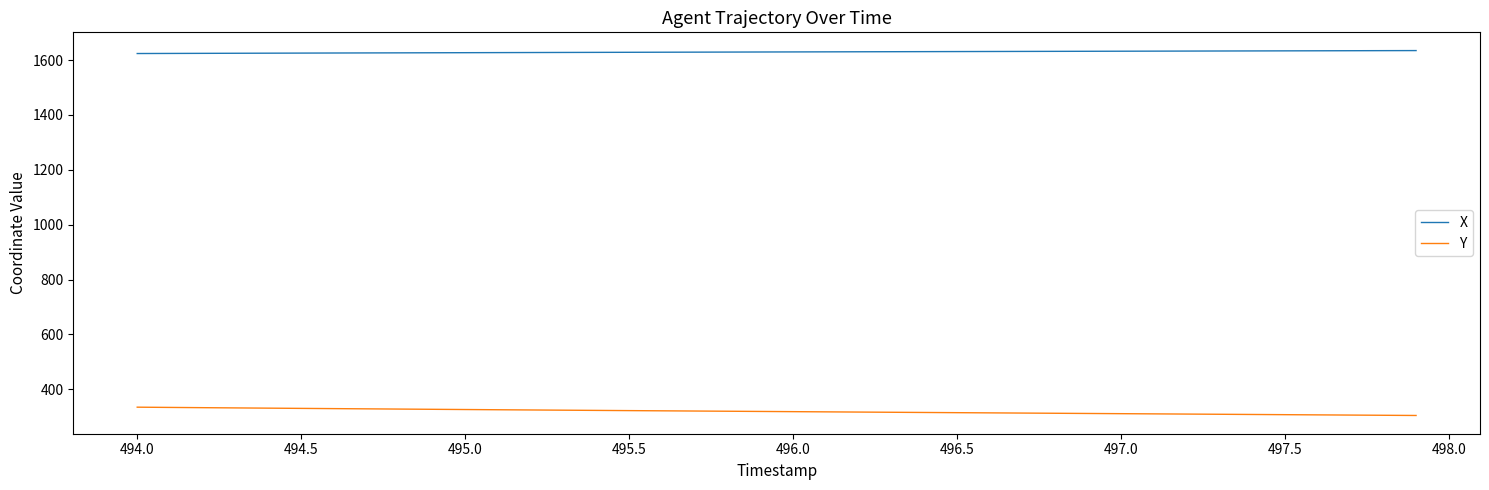

Rank the series by their average value, from lowest to highest.

Y, X